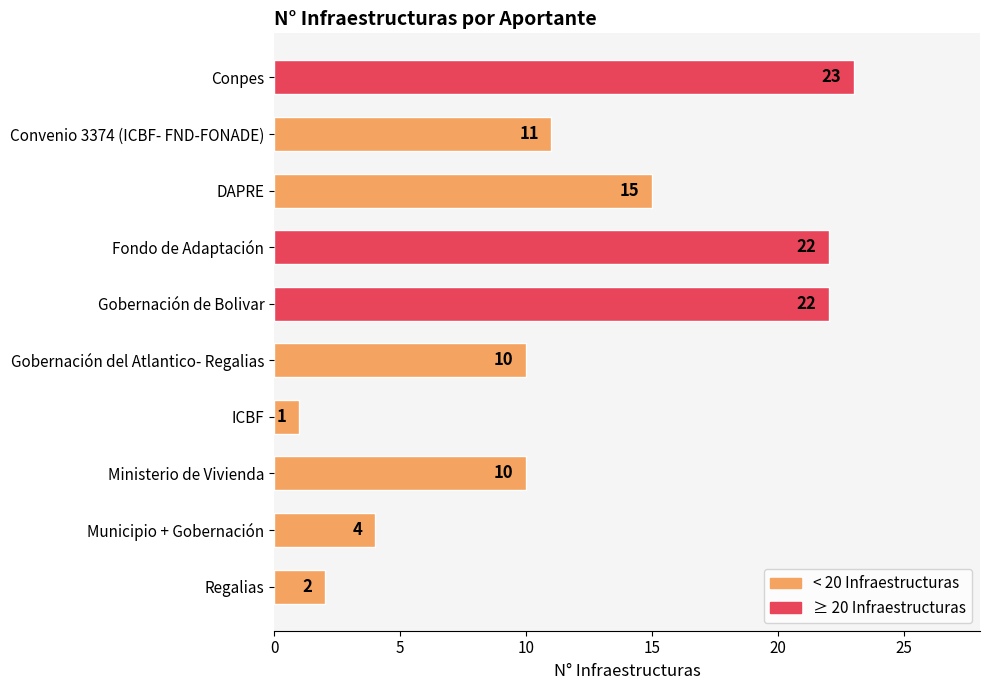

What is the minimum value shown in the chart?

1